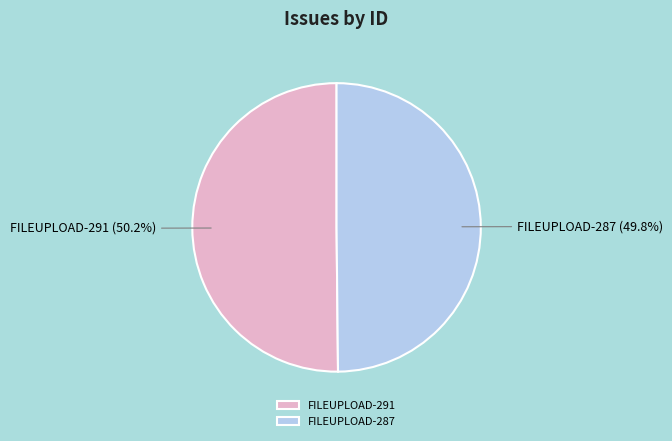

How many segments does this pie chart have?

2